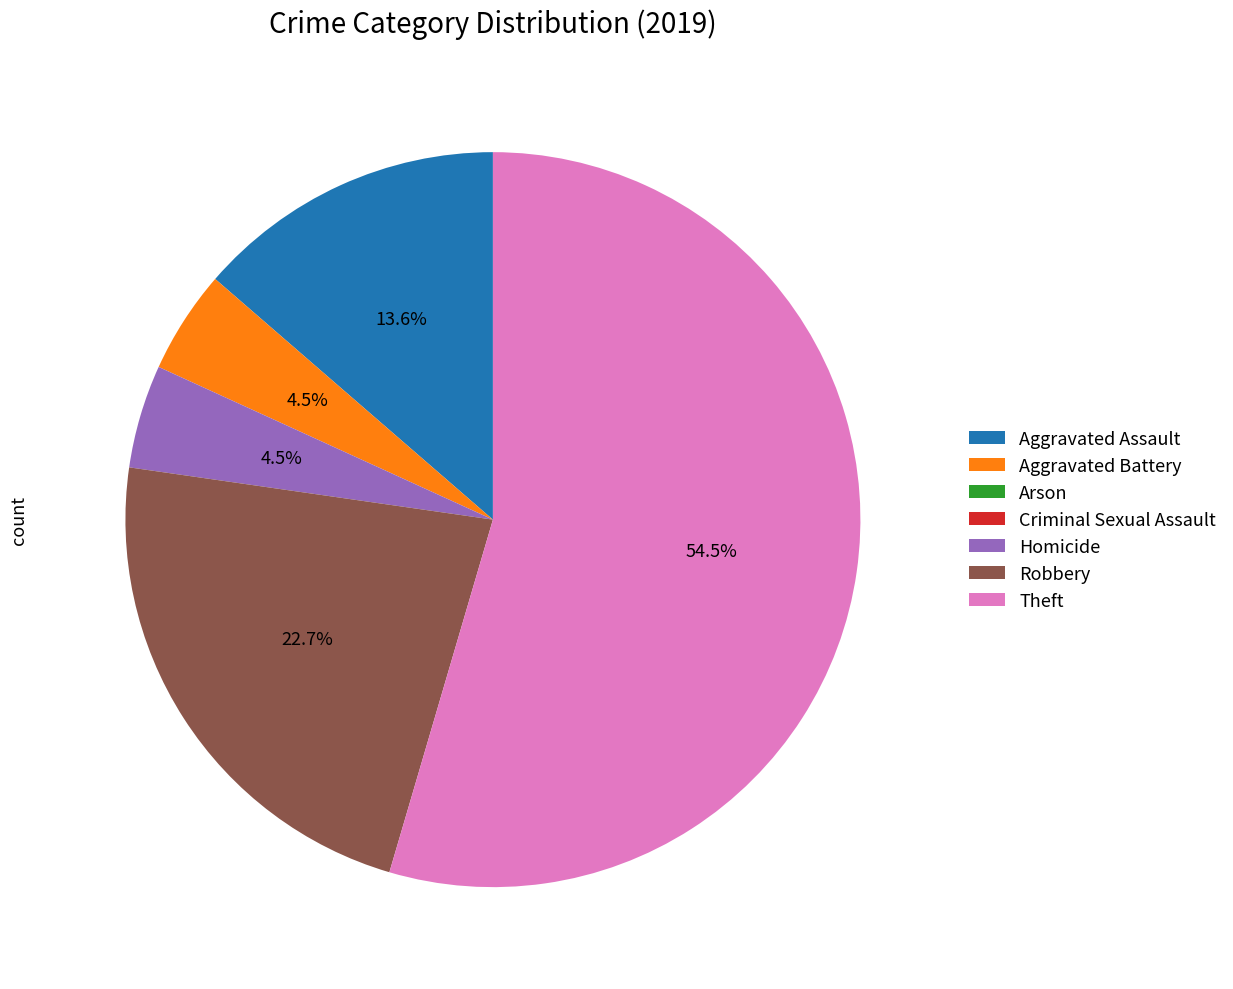

Which category has the biggest portion of the pie?

Theft